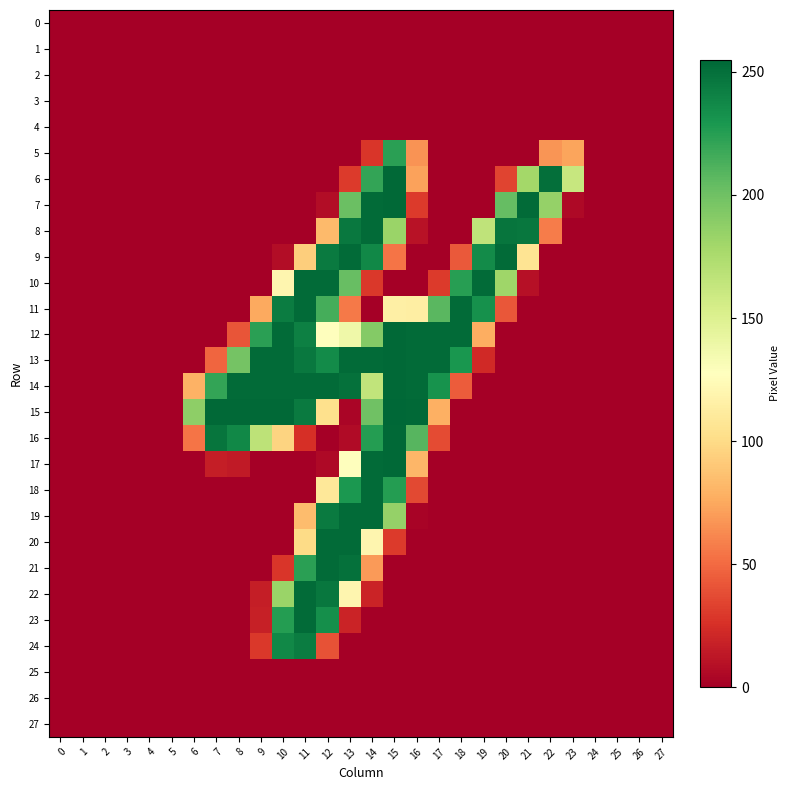

Reading left to right, list all the values displayed in this chart.

0: 0=0	1=0	2=0	3=0	4=0	5=0	6=0	7=0	8=0	9=0	10=0	11=0	12=0	13=0	14=0	15=0	16=0	17=0	18=0	19=0	20=0	21=0	22=0	23=0	24=0	25=0	26=0	27=0
1: 0=0	1=0	2=0	3=0	4=0	5=0	6=0	7=0	8=0	9=0	10=0	11=0	12=0	13=0	14=0	15=0	16=0	17=0	18=0	19=0	20=0	21=0	22=0	23=0	24=0	25=0	26=0	27=0
2: 0=0	1=0	2=0	3=0	4=0	5=0	6=0	7=0	8=0	9=0	10=0	11=0	12=0	13=0	14=0	15=0	16=0	17=0	18=0	19=0	20=0	21=0	22=0	23=0	24=0	25=0	26=0	27=0
3: 0=0	1=0	2=0	3=0	4=0	5=0	6=0	7=0	8=0	9=0	10=0	11=0	12=0	13=0	14=0	15=0	16=0	17=0	18=0	19=0	20=0	21=0	22=0	23=0	24=0	25=0	26=0	27=0
4: 0=0	1=0	2=0	3=0	4=0	5=0	6=0	7=0	8=0	9=0	10=0	11=0	12=0	13=0	14=0	15=0	16=0	17=0	18=0	19=0	20=0	21=0	22=0	23=0	24=0	25=0	26=0	27=0
5: 0=0	1=0	2=0	3=0	4=0	5=0	6=0	7=0	8=0	9=0	10=0	11=0	12=0	13=0	14=28	15=224	16=66	17=0	18=0	19=0	20=0	21=0	22=67	23=73	24=0	25=0	26=0	27=0
6: 0=0	1=0	2=0	3=0	4=0	5=0	6=0	7=0	8=0	9=0	10=0	11=0	12=0	13=30	14=221	15=254	16=72	17=0	18=0	19=0	20=34	21=179	22=251	23=162	24=0	25=0	26=0	27=0
7: 0=0	1=0	2=0	3=0	4=0	5=0	6=0	7=0	8=0	9=0	10=0	11=0	12=7	13=202	14=253	15=254	16=30	17=0	18=0	19=0	20=204	21=253	22=185	23=5	24=0	25=0	26=0	27=0
8: 0=0	1=0	2=0	3=0	4=0	5=0	6=0	7=0	8=0	9=0	10=0	11=0	12=83	13=246	14=253	15=183	16=10	17=0	18=0	19=166	20=248	21=247	22=57	23=0	24=0	25=0	26=0	27=0
9: 0=0	1=0	2=0	3=0	4=0	5=0	6=0	7=0	8=0	9=0	10=7	11=93	12=245	13=253	14=238	15=54	16=0	17=0	18=43	19=236	20=253	21=106	22=0	23=0	24=0	25=0	26=0	27=0
10: 0=0	1=0	2=0	3=0	4=0	5=0	6=0	7=0	8=0	9=0	10=120	11=253	12=253	13=203	14=29	15=0	16=0	17=30	18=225	19=253	20=181	21=9	22=0	23=0	24=0	25=0	26=0	27=0
11: 0=0	1=0	2=0	3=0	4=0	5=0	6=0	7=0	8=0	9=75	10=244	11=253	12=215	13=56	14=0	15=115	16=114	17=208	18=253	19=233	20=42	21=0	22=0	23=0	24=0	25=0	26=0	27=0
12: 0=0	1=0	2=0	3=0	4=0	5=0	6=0	7=0	8=41	9=224	10=253	11=242	12=127	13=138	14=192	15=254	16=253	17=253	18=253	19=77	20=0	21=0	22=0	23=0	24=0	25=0	26=0	27=0
13: 0=0	1=0	2=0	3=0	4=0	5=0	6=0	7=48	8=198	9=253	10=253	11=246	12=236	13=253	14=253	15=254	16=253	17=253	18=230	19=22	20=0	21=0	22=0	23=0	24=0	25=0	26=0	27=0
14: 0=0	1=0	2=0	3=0	4=0	5=0	6=79	7=221	8=253	9=253	10=253	11=253	12=253	13=250	14=165	15=254	16=253	17=232	18=44	19=0	20=0	21=0	22=0	23=0	24=0	25=0	26=0	27=0
15: 0=0	1=0	2=0	3=0	4=0	5=0	6=188	7=254	8=254	9=254	10=254	11=245	12=103	13=3	14=200	15=255	16=254	17=78	18=0	19=0	20=0	21=0	22=0	23=0	24=0	25=0	26=0	27=0
16: 0=0	1=0	2=0	3=0	4=0	5=0	6=54	7=248	8=238	9=167	10=96	11=25	12=0	13=6	14=226	15=254	16=209	17=37	18=0	19=0	20=0	21=0	22=0	23=0	24=0	25=0	26=0	27=0
17: 0=0	1=0	2=0	3=0	4=0	5=0	6=0	7=16	8=14	9=0	10=0	11=0	12=5	13=128	14=253	15=254	16=81	17=0	18=0	19=0	20=0	21=0	22=0	23=0	24=0	25=0	26=0	27=0
18: 0=0	1=0	2=0	3=0	4=0	5=0	6=0	7=0	8=0	9=0	10=0	11=0	12=109	13=229	14=253	15=226	16=36	17=0	18=0	19=0	20=0	21=0	22=0	23=0	24=0	25=0	26=0	27=0
19: 0=0	1=0	2=0	3=0	4=0	5=0	6=0	7=0	8=0	9=0	10=0	11=84	12=245	13=253	14=253	15=185	16=2	17=0	18=0	19=0	20=0	21=0	22=0	23=0	24=0	25=0	26=0	27=0
20: 0=0	1=0	2=0	3=0	4=0	5=0	6=0	7=0	8=0	9=0	10=0	11=100	12=253	13=253	14=120	15=30	16=0	17=0	18=0	19=0	20=0	21=0	22=0	23=0	24=0	25=0	26=0	27=0
21: 0=0	1=0	2=0	3=0	4=0	5=0	6=0	7=0	8=0	9=0	10=28	11=224	12=253	13=250	14=69	15=0	16=0	17=0	18=0	19=0	20=0	21=0	22=0	23=0	24=0	25=0	26=0	27=0
22: 0=0	1=0	2=0	3=0	4=0	5=0	6=0	7=0	8=0	9=16	10=183	11=253	12=247	13=120	14=19	15=0	16=0	17=0	18=0	19=0	20=0	21=0	22=0	23=0	24=0	25=0	26=0	27=0
23: 0=0	1=0	2=0	3=0	4=0	5=0	6=0	7=0	8=0	9=17	10=226	11=253	12=234	13=19	14=0	15=0	16=0	17=0	18=0	19=0	20=0	21=0	22=0	23=0	24=0	25=0	26=0	27=0
24: 0=0	1=0	2=0	3=0	4=0	5=0	6=0	7=0	8=0	9=29	10=238	11=244	12=40	13=0	14=0	15=0	16=0	17=0	18=0	19=0	20=0	21=0	22=0	23=0	24=0	25=0	26=0	27=0
25: 0=0	1=0	2=0	3=0	4=0	5=0	6=0	7=0	8=0	9=0	10=0	11=0	12=0	13=0	14=0	15=0	16=0	17=0	18=0	19=0	20=0	21=0	22=0	23=0	24=0	25=0	26=0	27=0
26: 0=0	1=0	2=0	3=0	4=0	5=0	6=0	7=0	8=0	9=0	10=0	11=0	12=0	13=0	14=0	15=0	16=0	17=0	18=0	19=0	20=0	21=0	22=0	23=0	24=0	25=0	26=0	27=0
27: 0=0	1=0	2=0	3=0	4=0	5=0	6=0	7=0	8=0	9=0	10=0	11=0	12=0	13=0	14=0	15=0	16=0	17=0	18=0	19=0	20=0	21=0	22=0	23=0	24=0	25=0	26=0	27=0